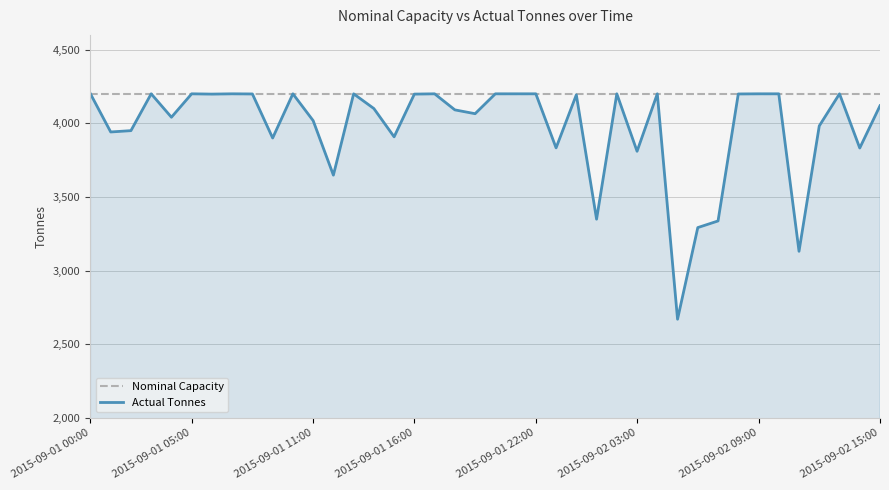

What are all the series names shown in the legend?

Nominal Capacity, Actual Tonnes